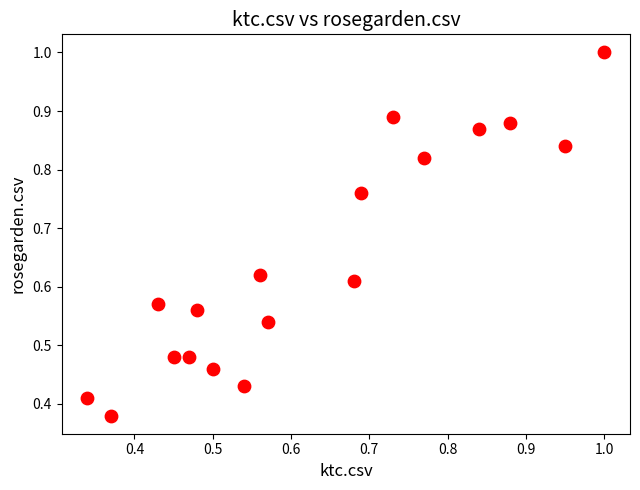

What is the range of X values (max minus min)?

0.7